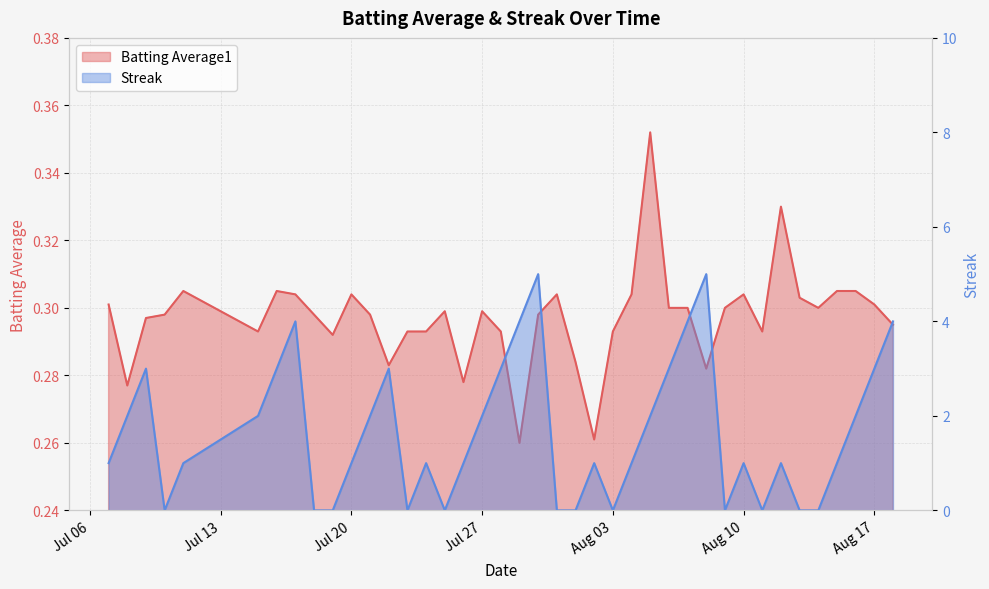

At which category is the sum across all series the highest?

2010-07-30